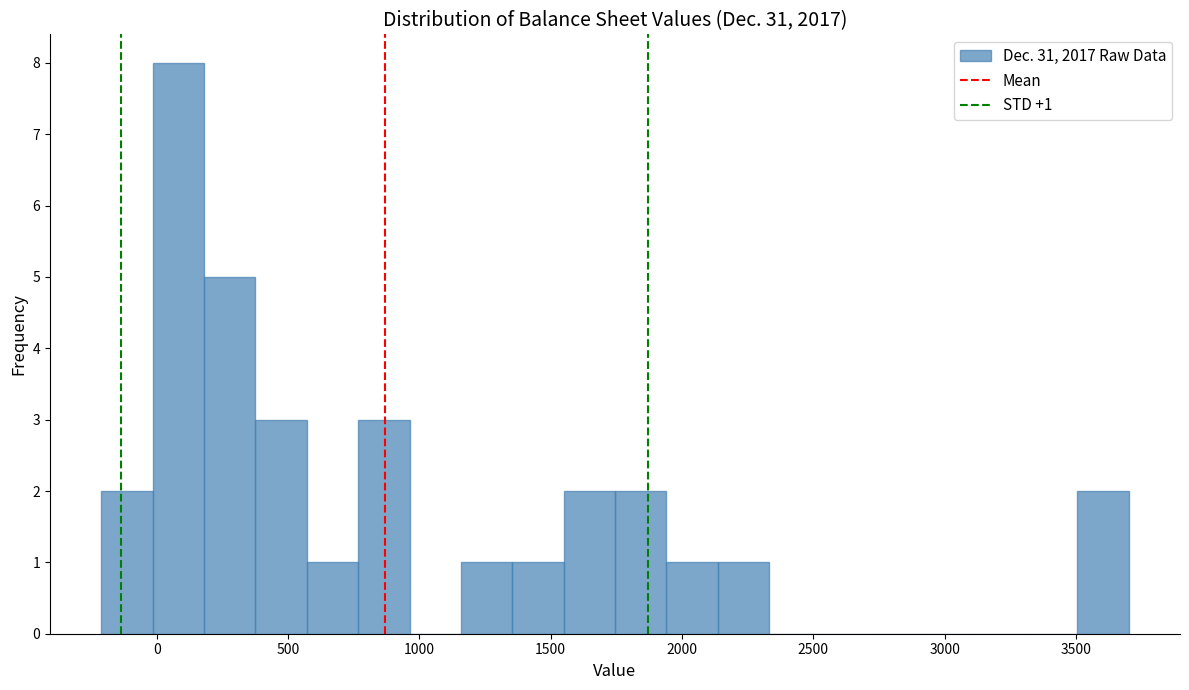

Read against the x-axis, roughly where is the centre of the tallest bar?

100